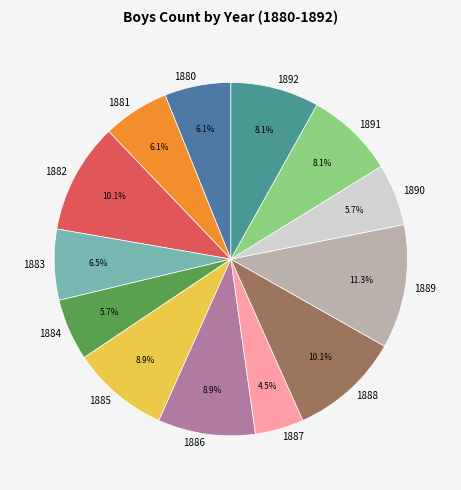

What percentage do 1881 and 1888 together represent?

16.2%